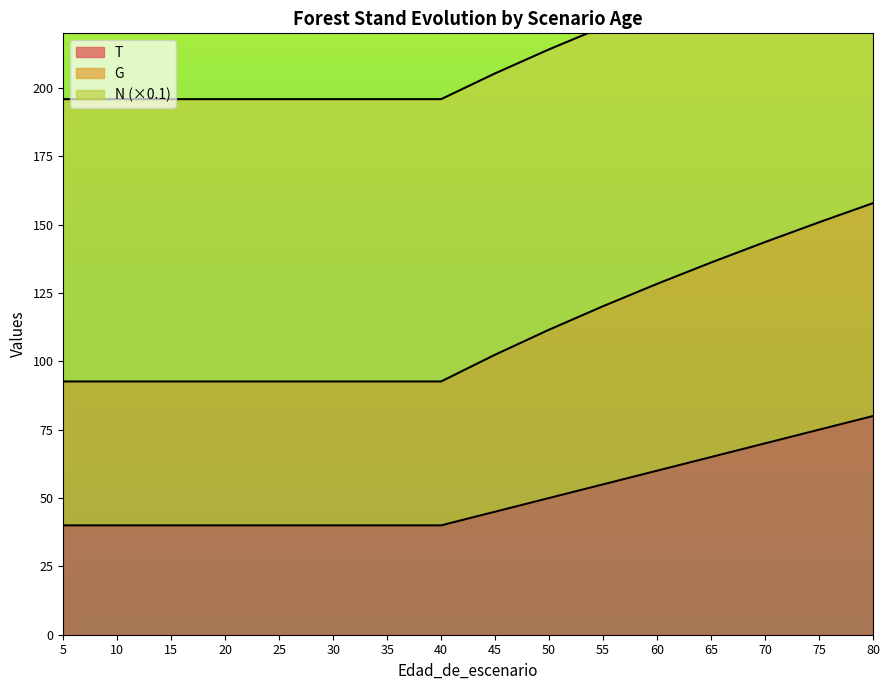

True or false: T has a value of 60 at 30.

False